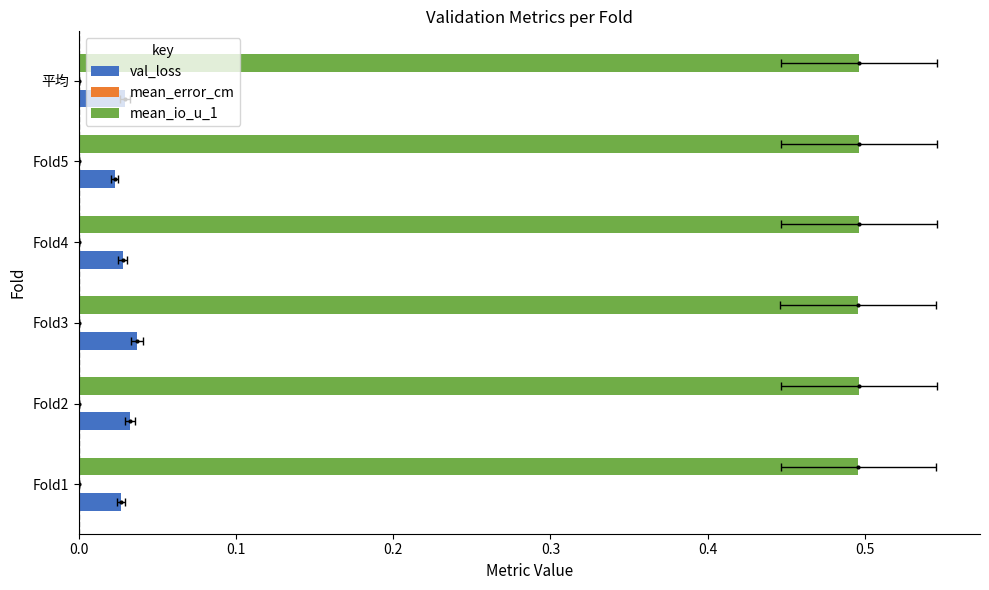

What is the average value of the mean_io_u_1 series?

0.5